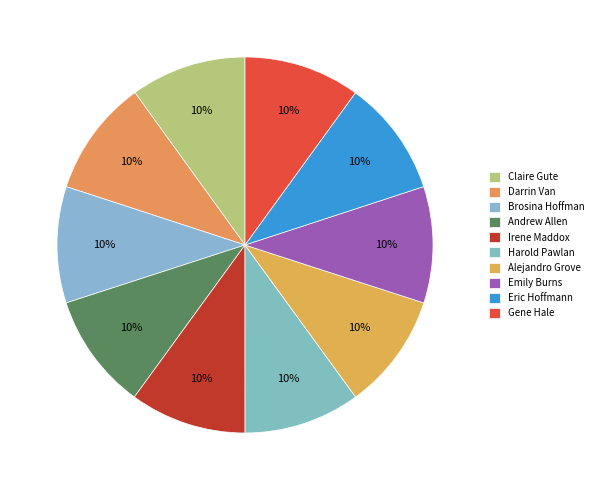

Approximately how many times larger is the value at Gene Hale compared to Harold Pawlan?

1.0